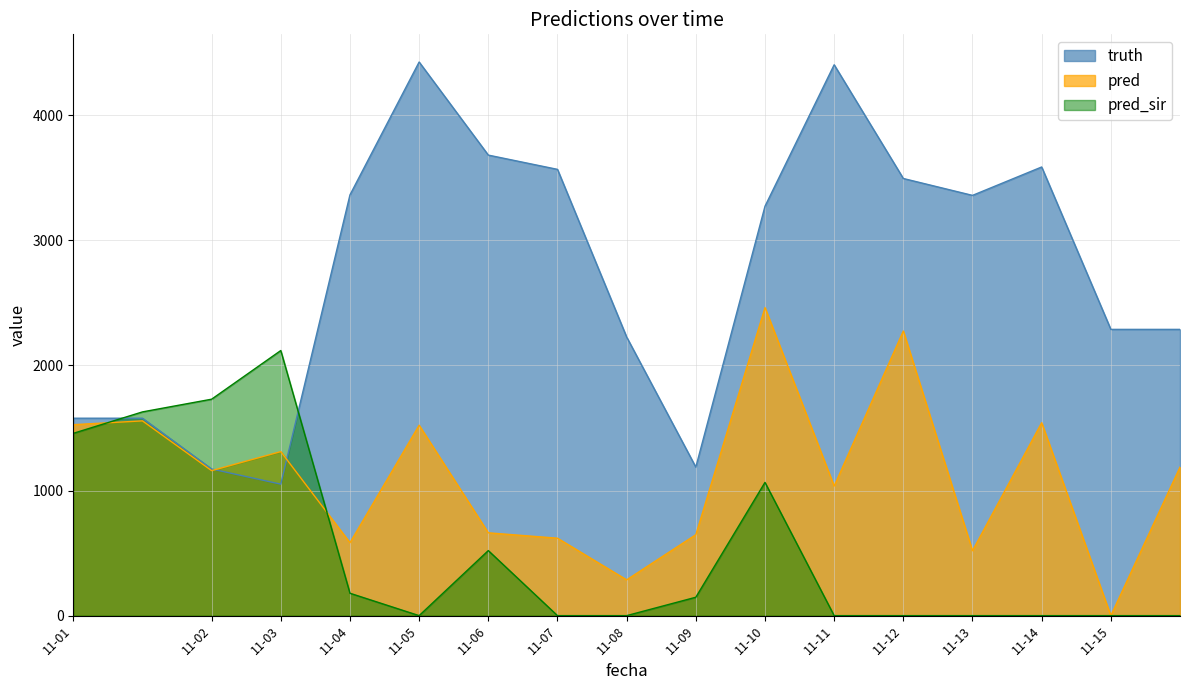

Reading right to left, extract all data points from this chart.

truth: 2021-11-15=2288.0	2021-11-15=2288.0	2021-11-14=3586.0	2021-11-13=3359.0	2021-11-12=3494.0	2021-11-11=4403.0	2021-11-10=3272.0	2021-11-09=1187.0	2021-11-08=2227.0	2021-11-07=3567.0	2021-11-06=3681.0	2021-11-05=4425.0	2021-11-04=3363.0	2021-11-03=1051.0	2021-11-02=1172.0	2021-11-01=1578.0	2021-11-01=1578.0
pred: 2021-11-15=1187.0	2021-11-15=0.0	2021-11-14=1542.0	2021-11-13=519.0	2021-11-12=2275.0	2021-11-11=1036.0	2021-11-10=2462.0	2021-11-09=647.0	2021-11-08=286.0	2021-11-07=619.0	2021-11-06=662.0	2021-11-05=1522.0	2021-11-04=583.0	2021-11-03=1311.0	2021-11-02=1159.0	2021-11-01=1556.7	2021-11-01=1526.3
pred_sir: 2021-11-15=0.0	2021-11-15=0.0	2021-11-14=0.0	2021-11-13=0.0	2021-11-12=0.0	2021-11-11=0.0	2021-11-10=1065.0	2021-11-09=147.0	2021-11-08=0.0	2021-11-07=0.0	2021-11-06=520.0	2021-11-05=0.0	2021-11-04=179.0	2021-11-03=2119.0	2021-11-02=1730.0	2021-11-01=1628.4	2021-11-01=1457.1